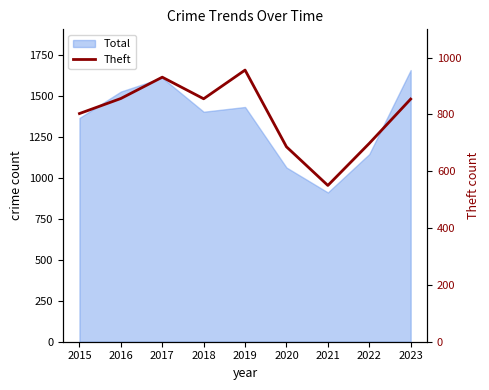

At which label does the data first exceed 854?

2016